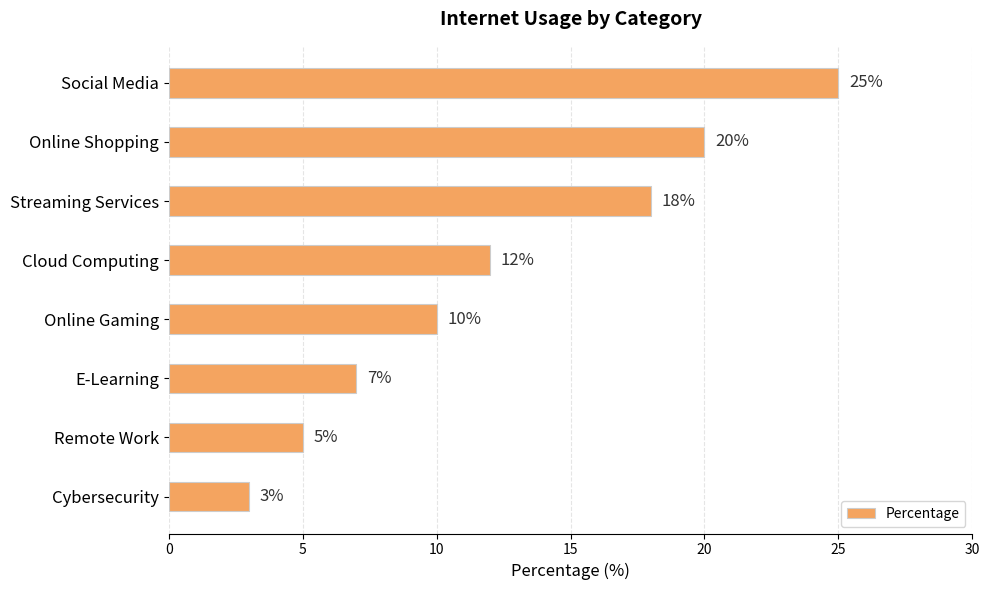

What is the difference between the maximum and minimum values?

22